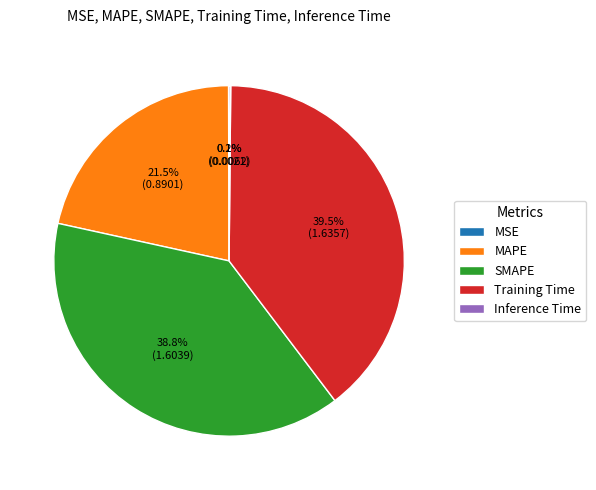

How much of the chart is everything except SMAPE?

61.2%